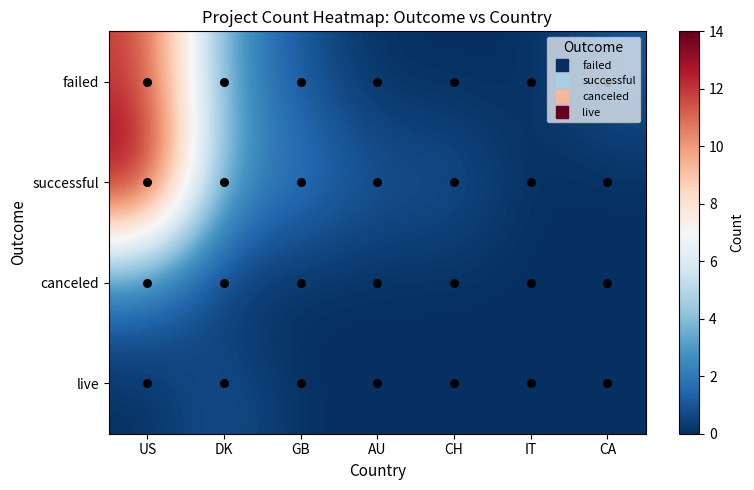

Reading left to right, list all the values displayed in this chart.

failed: US=12	DK=3	GB=1	AU=0	CH=0	IT=0	CA=1
successful: US=14	DK=3	GB=2	AU=1	CH=1	IT=0	CA=0
canceled: US=2	DK=0	GB=0	AU=0	CH=0	IT=0	CA=0
live: US=0	DK=1	GB=0	AU=0	CH=0	IT=0	CA=0